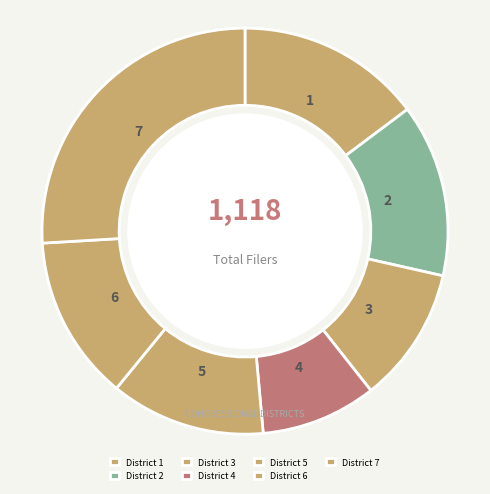

Count the number of slices in the pie.

7